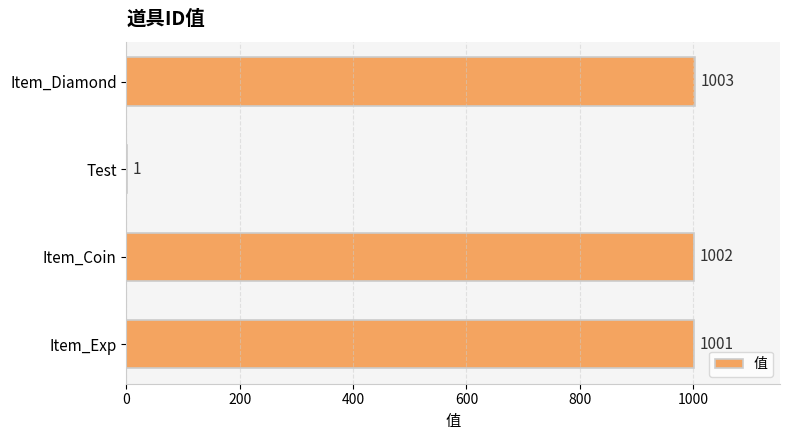

Is it true that the value at Item_Coin is 1714?

False